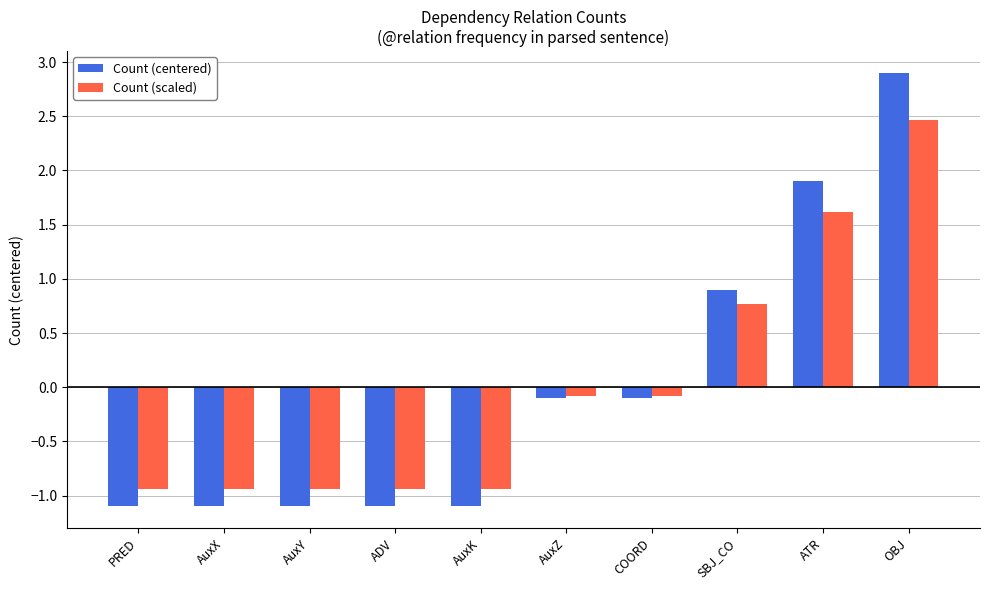

What are all the series names shown in the legend?

Count (centered), Count (scaled)